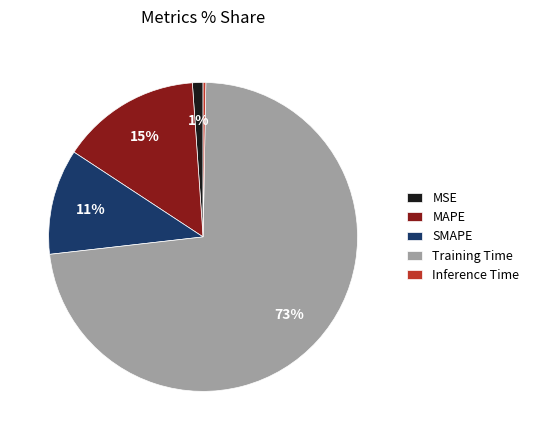

Which category has the biggest portion of the pie?

Training Time